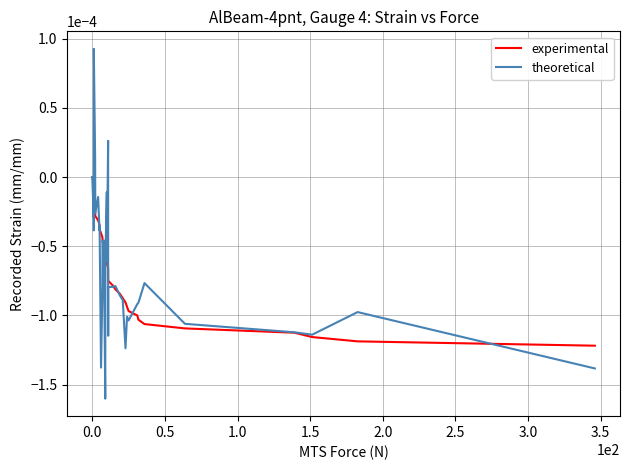

Count the number of categories in the chart.

40